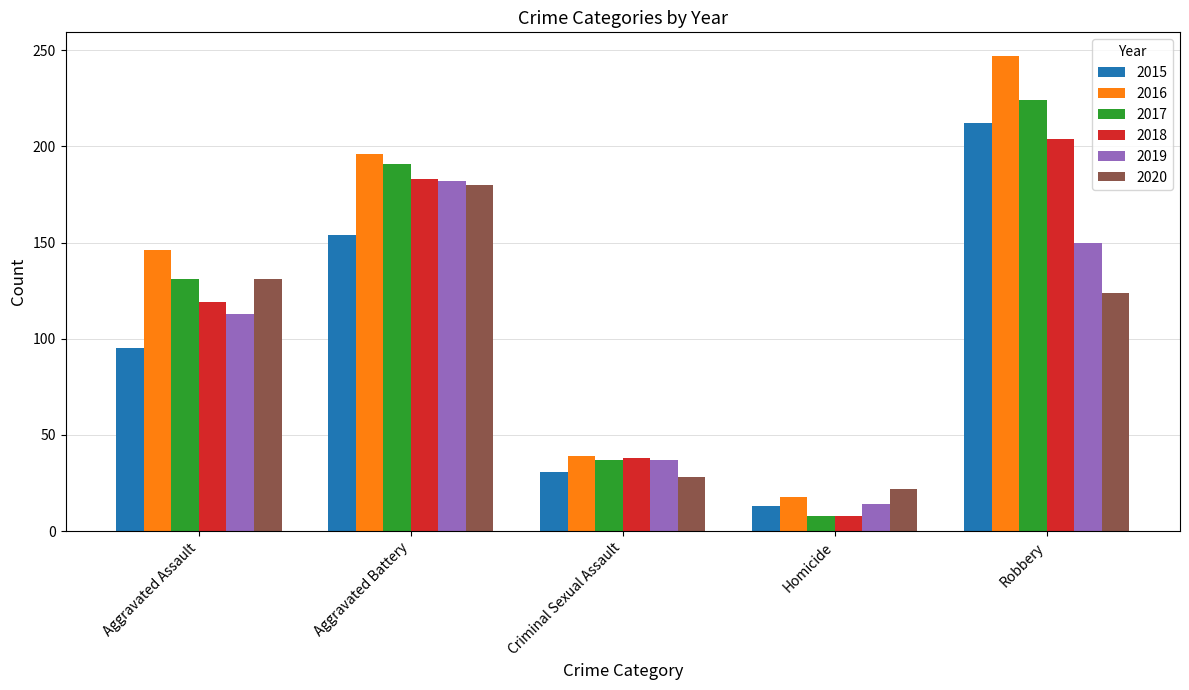

What position from the right is Criminal Sexual Assault?

3